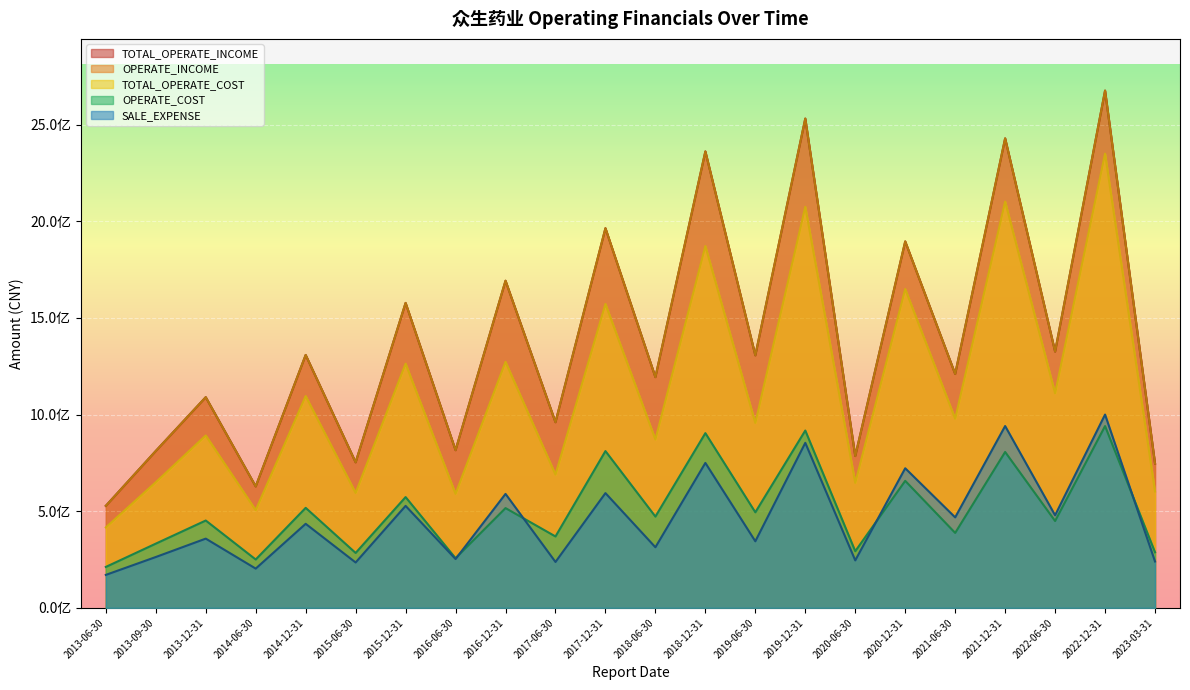

True or false: OPERATE_COST and TOTAL_OPERATE_INCOME cross at least once.

False